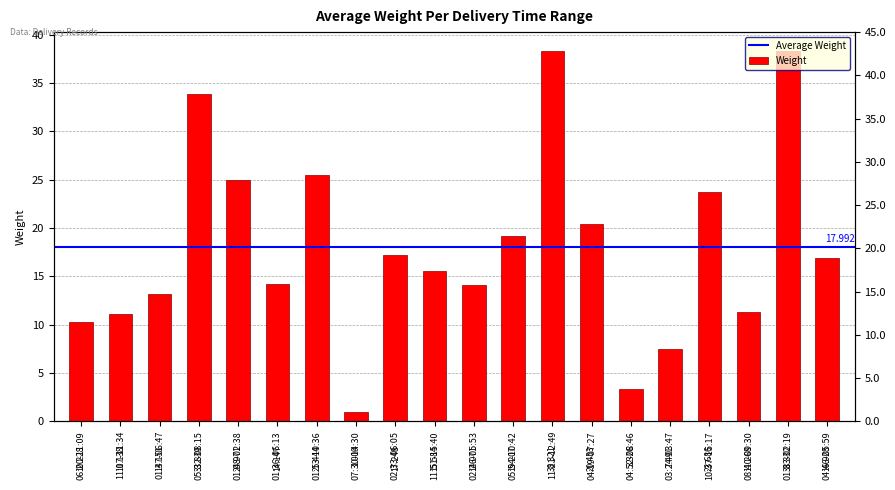

What is the value of the 17th bar from the left?

23.7